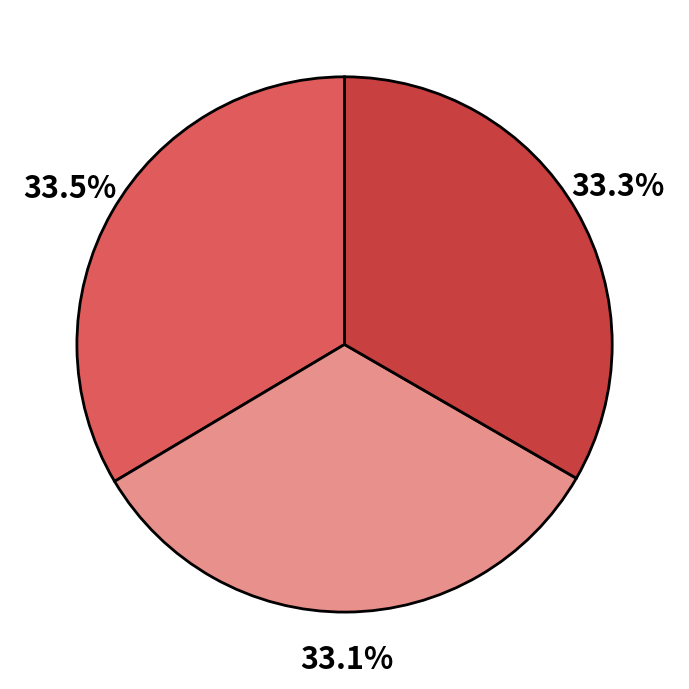

Is there a majority slice in this chart?

No